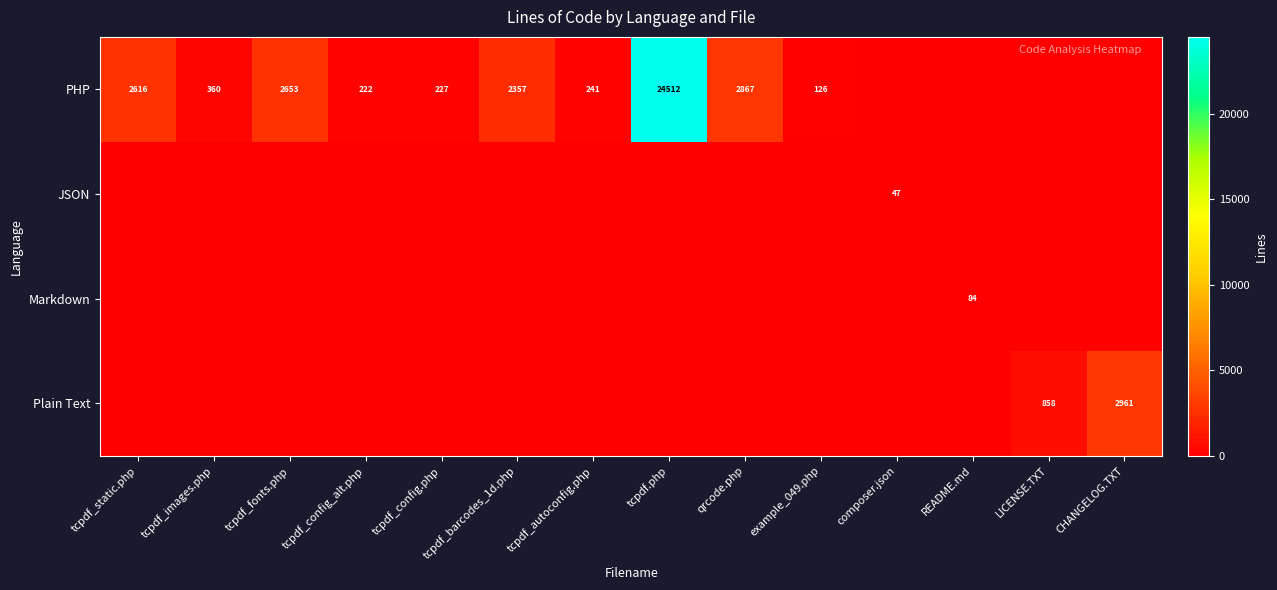

The Markdown series shows 38 at README.md. True or false?

False